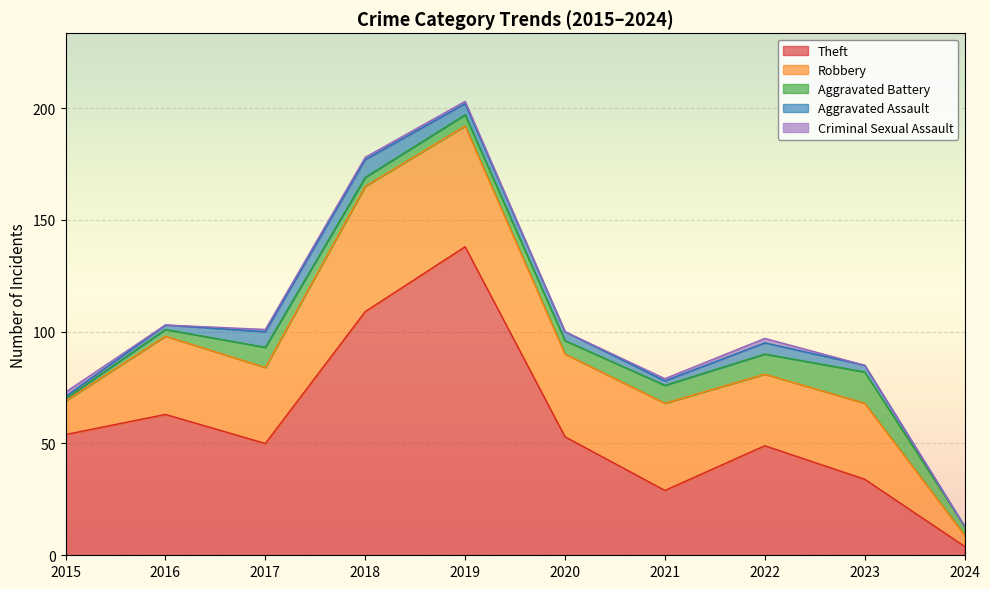

What is the sum of the Theft values at 2022 and 2019?

187